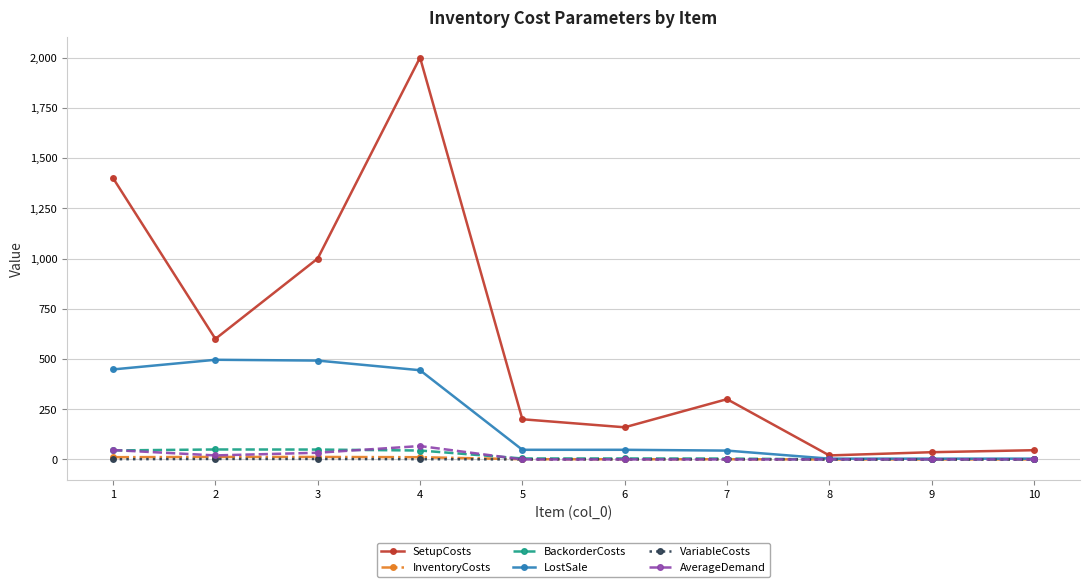

Where does the BackorderCosts series first go above 4?

1